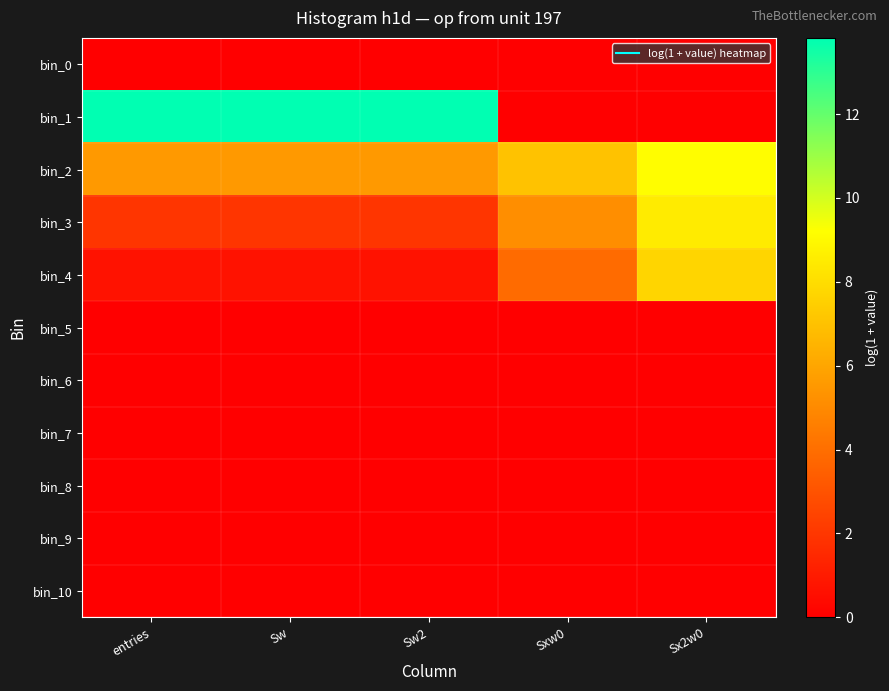

How many series are shown in this chart?

11